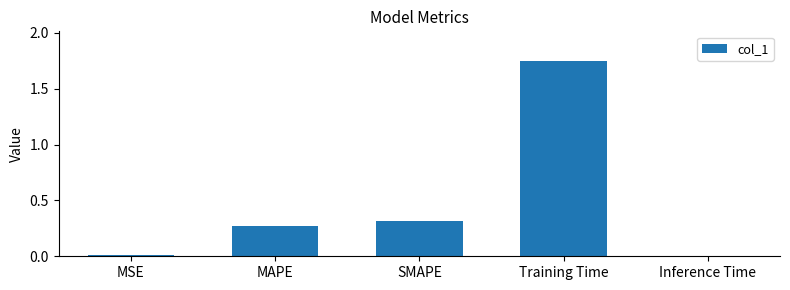

What is the label of the 2nd bar from the left?

MAPE